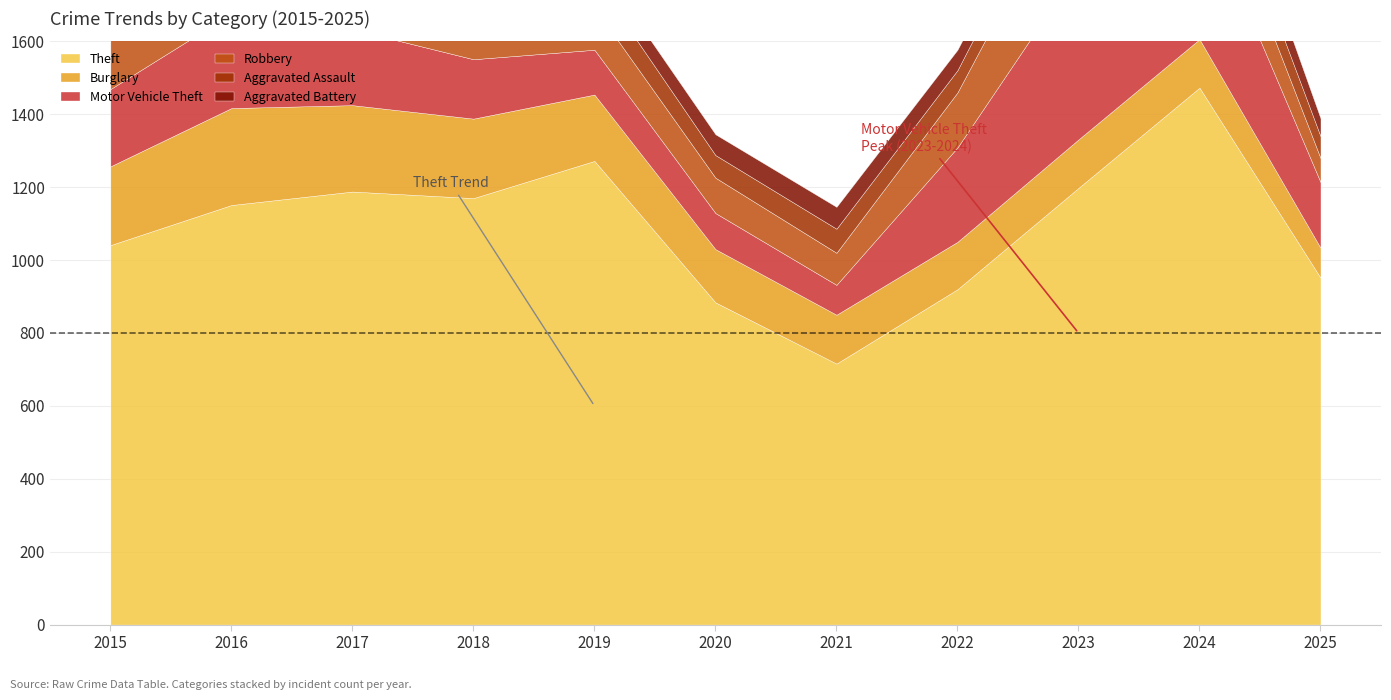

True or false: Burglary and Robbery cross at least once.

True